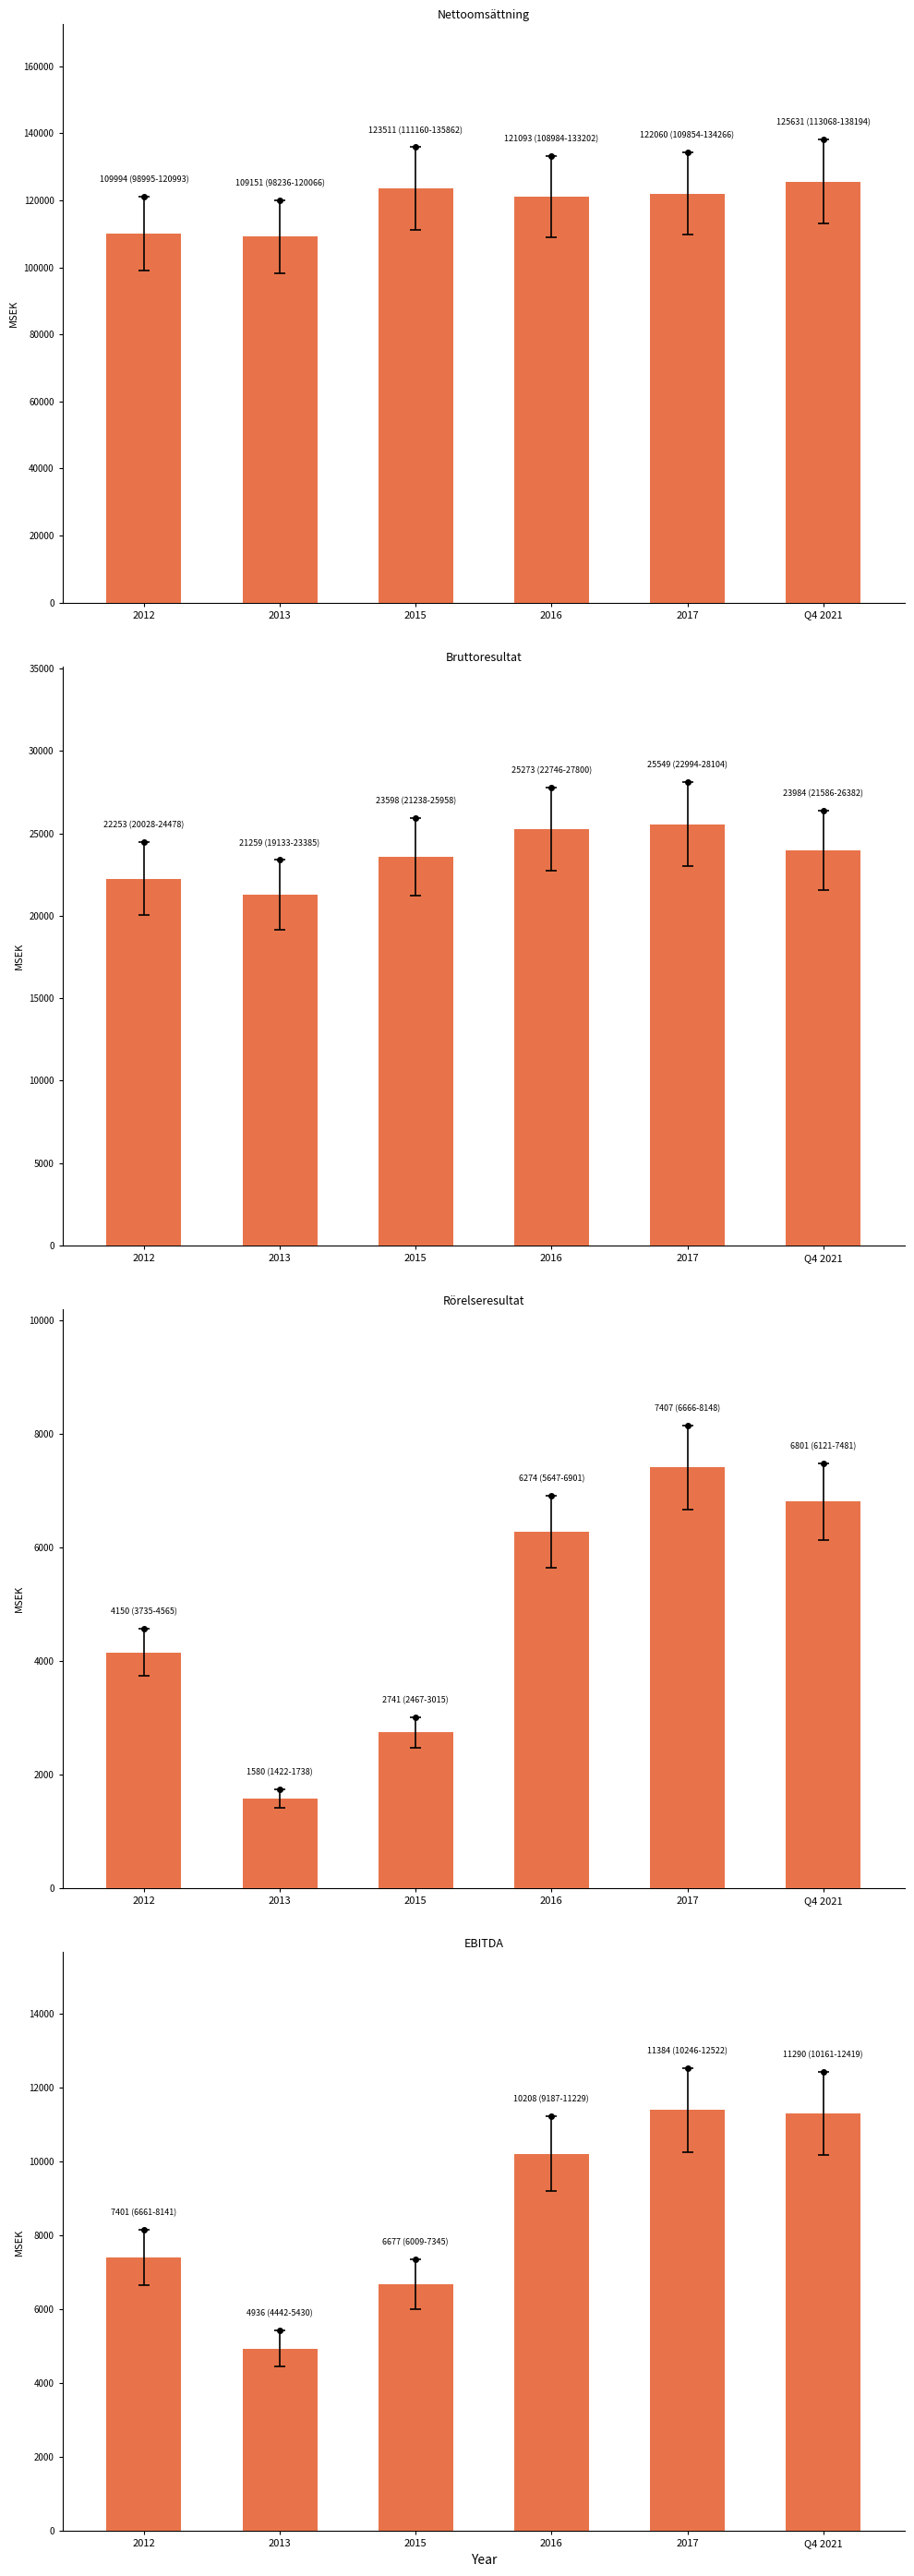

At which category is the sum across all series the highest?

Q4 2021